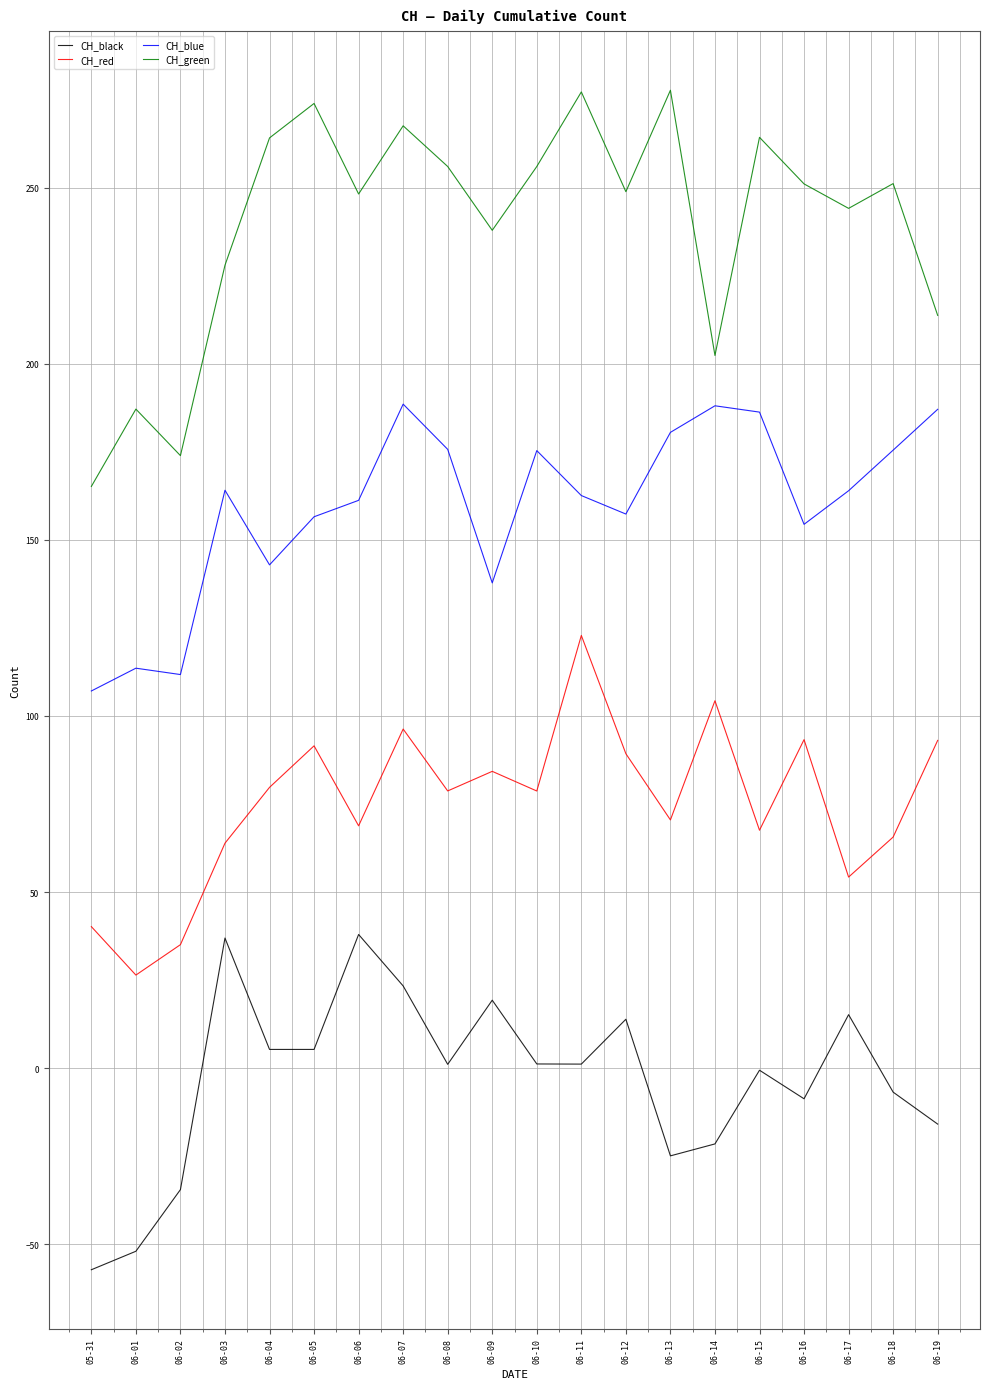

What are all the series names shown in the legend?

CH_black, CH_red, CH_blue, CH_green